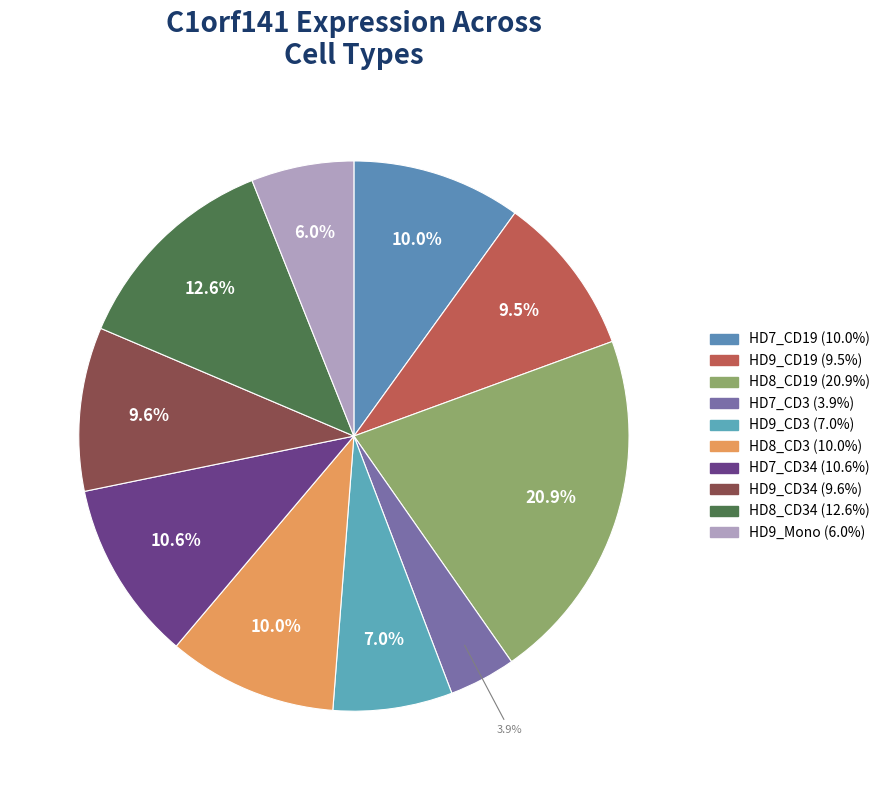

To the nearest percent, what is the difference between the largest and smallest slice percentages?

17%